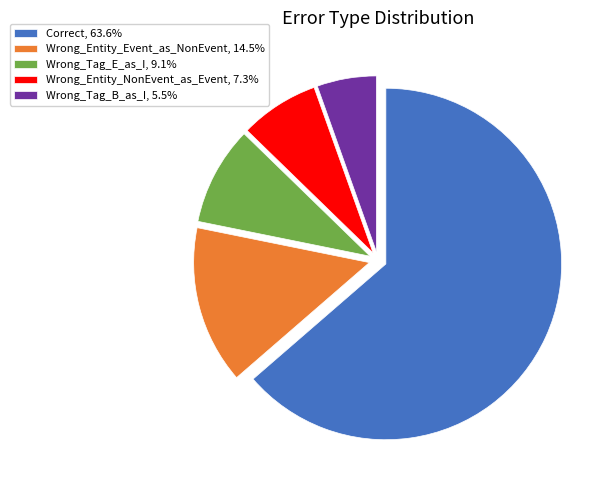

Is it true that Wrong_Tag_E_as_I is 20% of the pie?

False